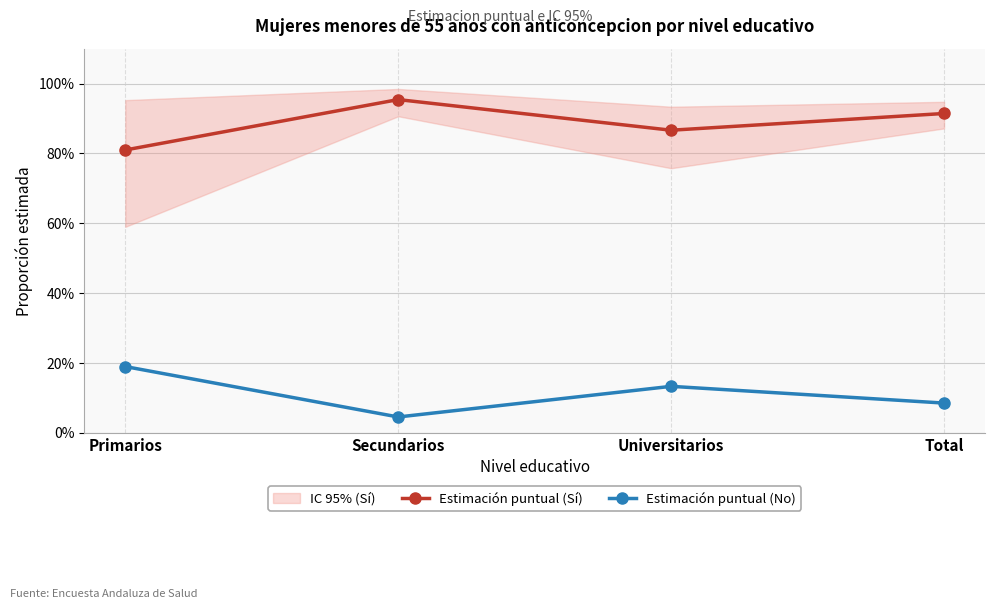

True or false: Estimación puntual (No) and Estimación puntual (Sí) intersect in this chart.

False